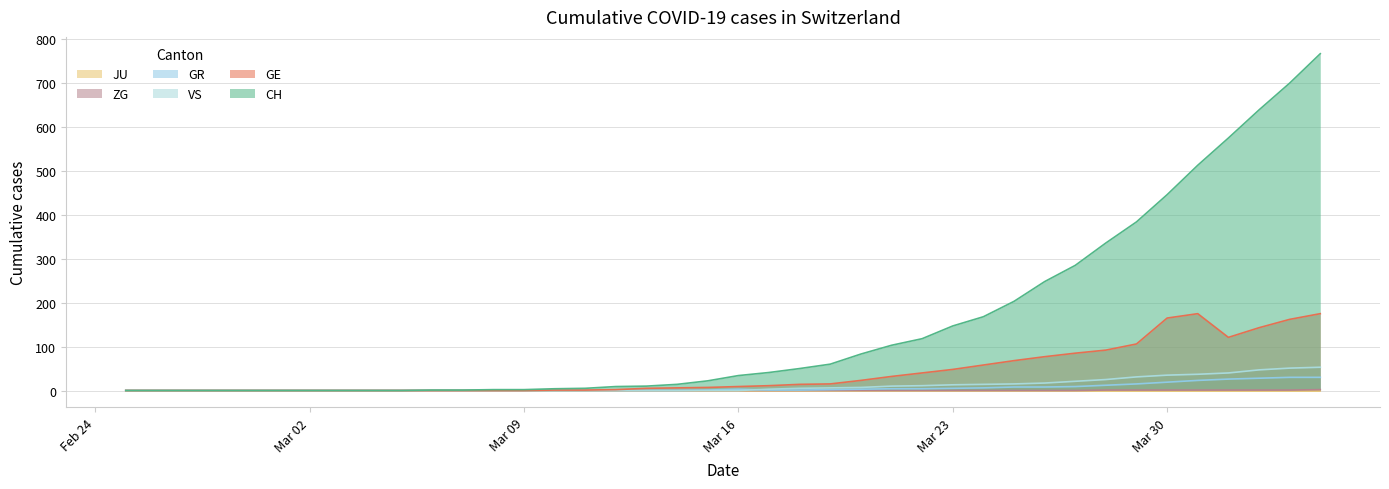

What is the greatest value displayed?

767